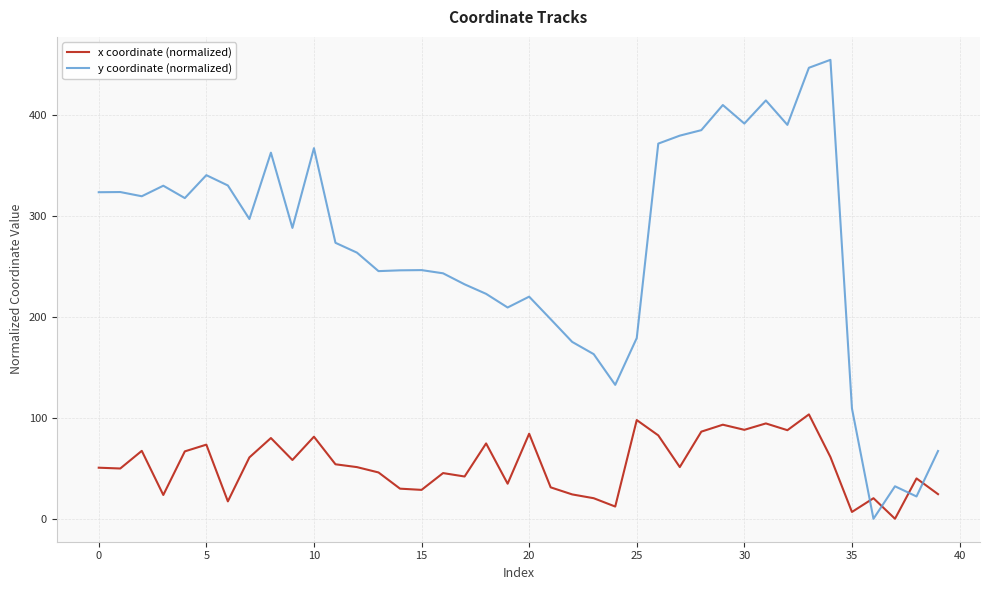

Is this an area chart (filled region under the line)?

No